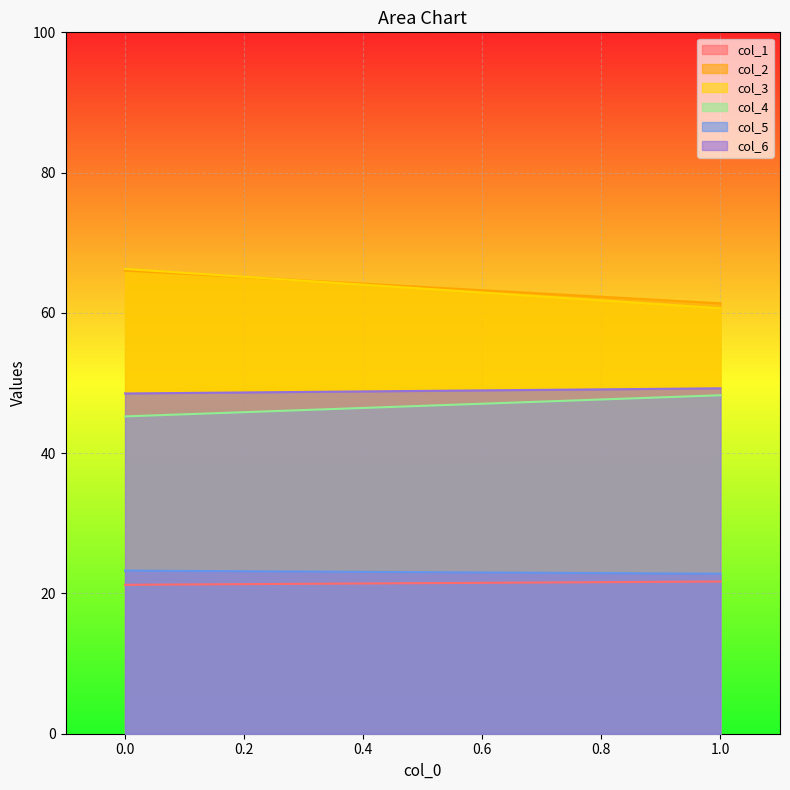

How many data points in col_4 are above 48?

1